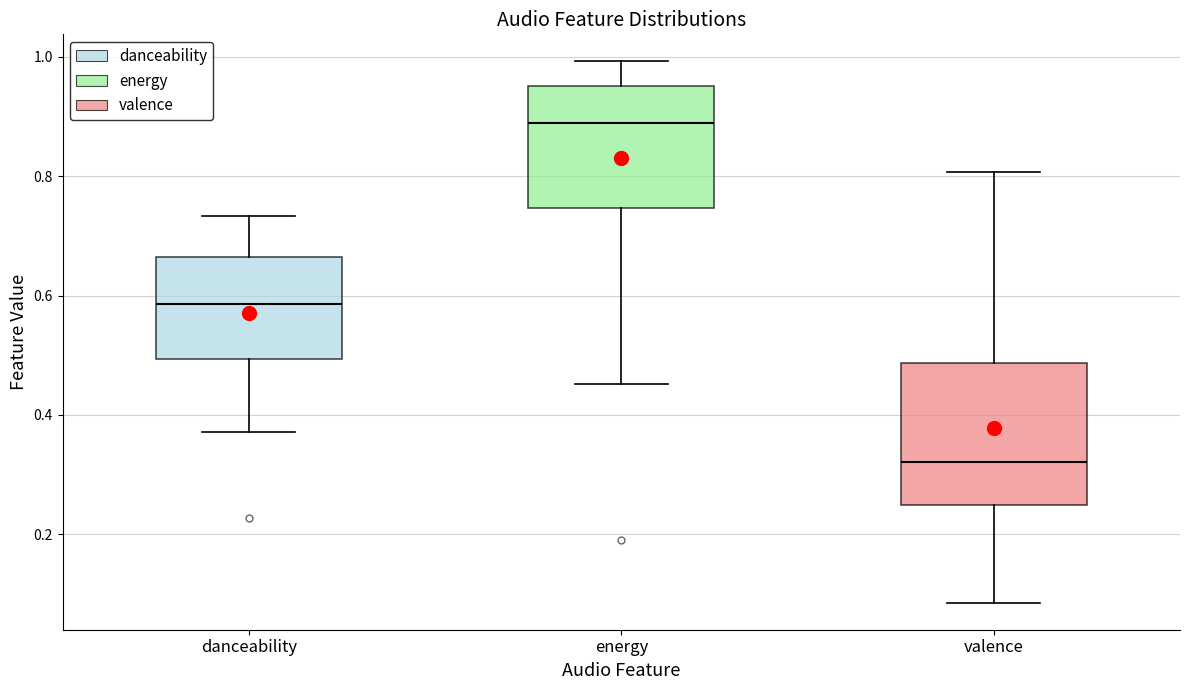

Which box's median line is the highest?

energy